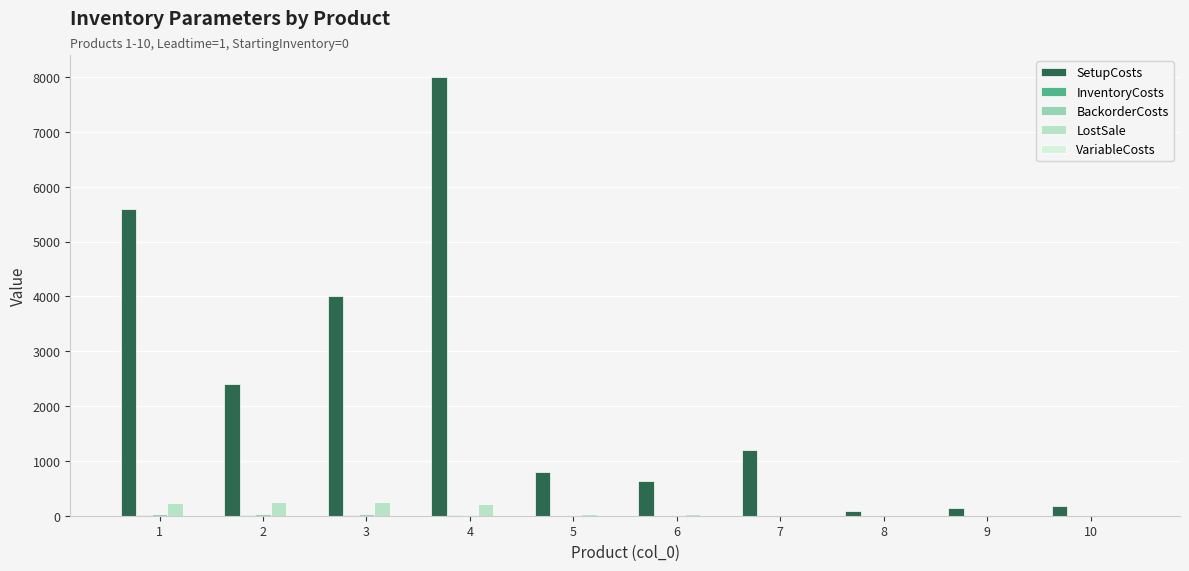

What is the greatest value displayed?

8000.0